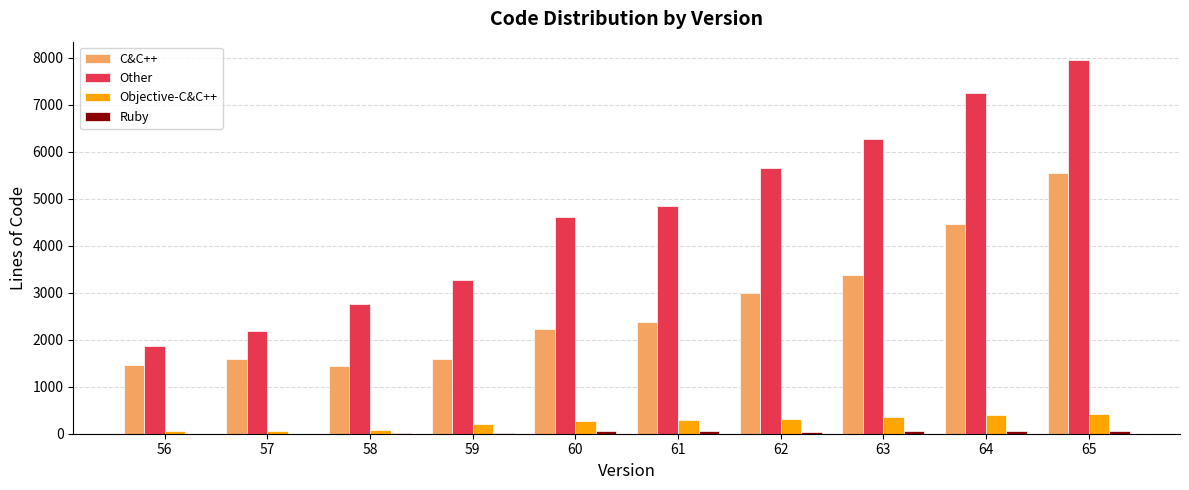

What is the sum of all Objective-C&C++ values?

2469